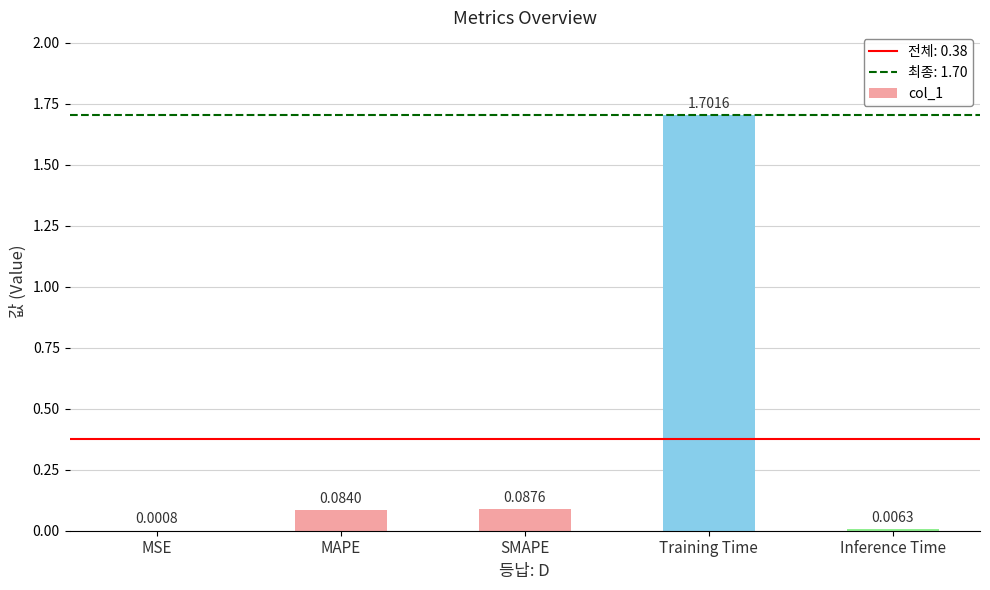

What is the sum of all values?

1.9